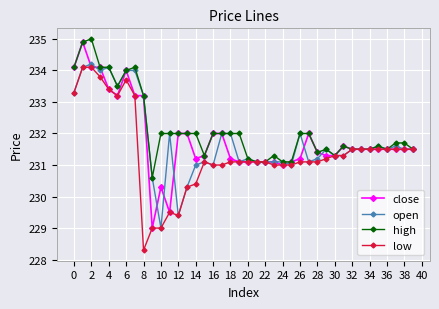

What are all the series names shown in the legend?

close, open, high, low